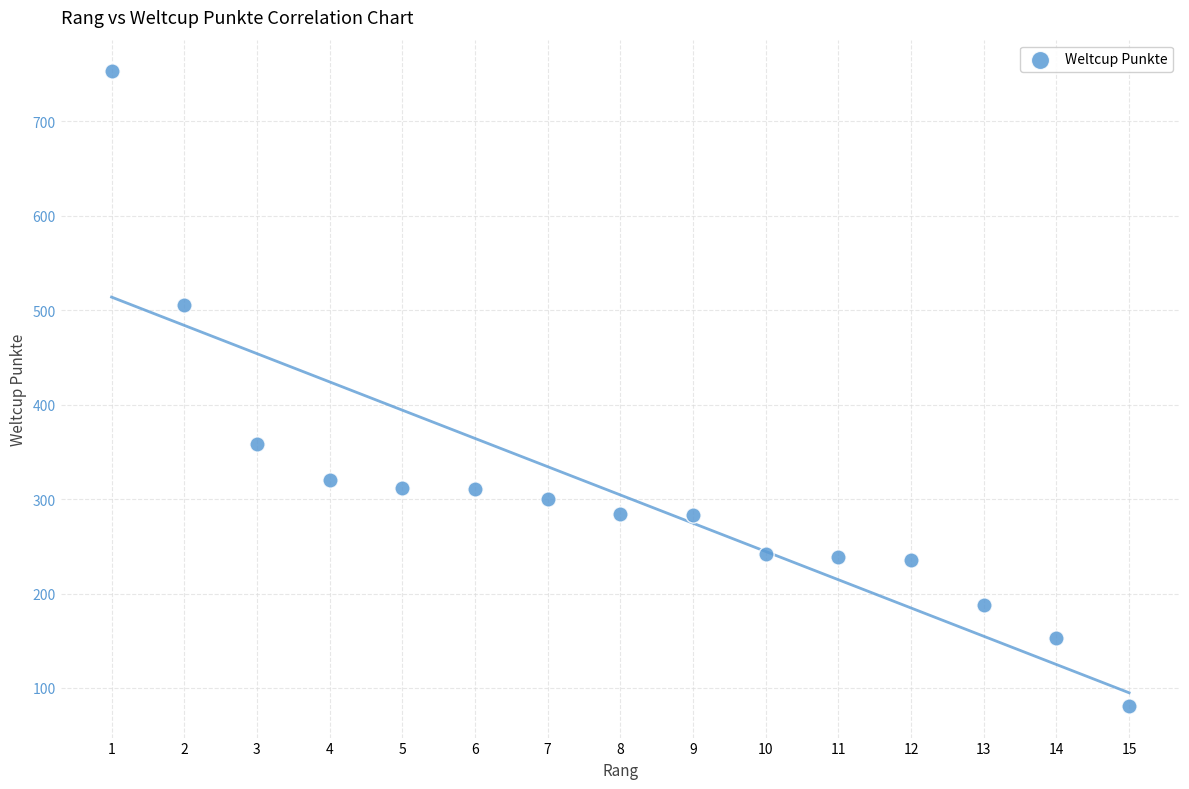

What is the range of Y values (max minus min)?

672